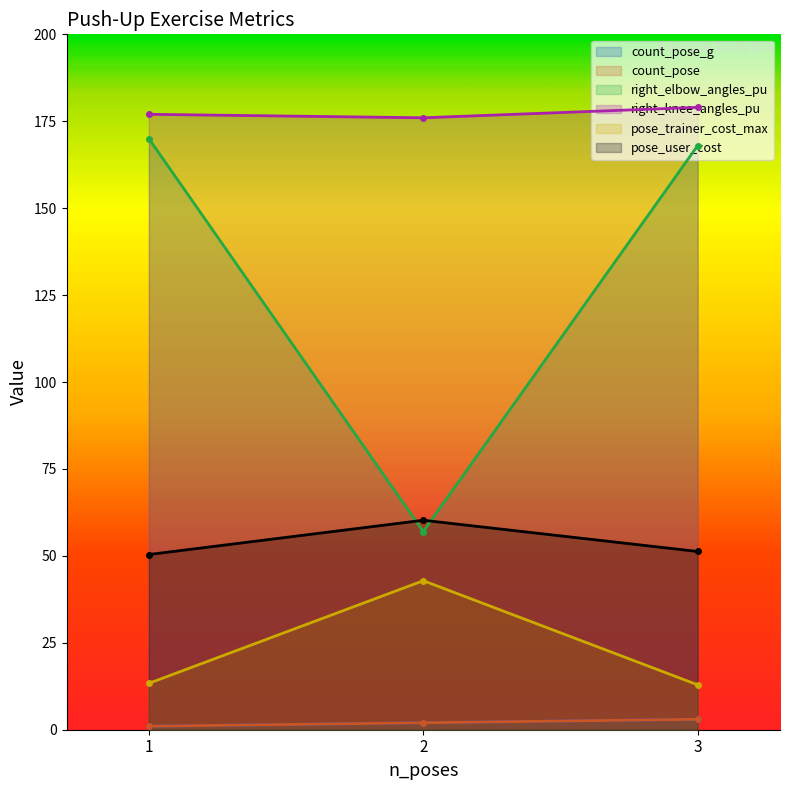

What value does the count_pose series have at 1?

1.0